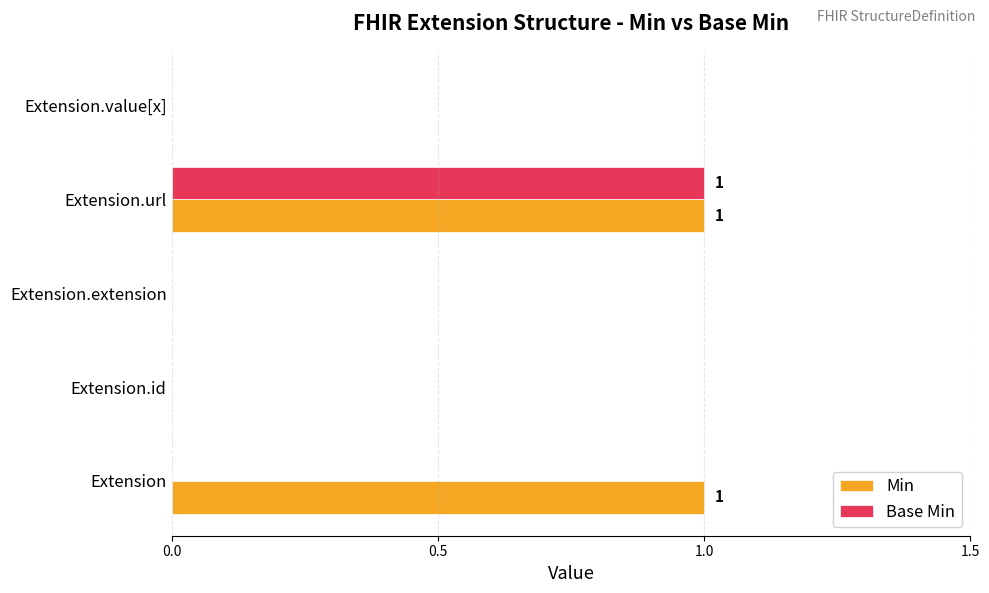

Between Extension and Extension.value[x], which series saw the biggest shift?

Min